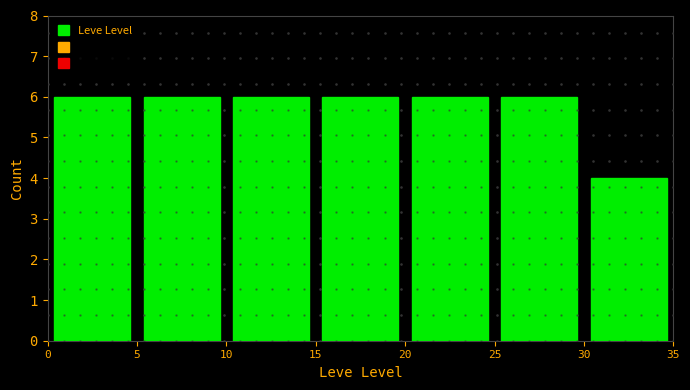

How tall is the bar that spans 10 to 15 on the x-axis? The values are not printed on the chart, so give them approximately, as read against the axis.

6